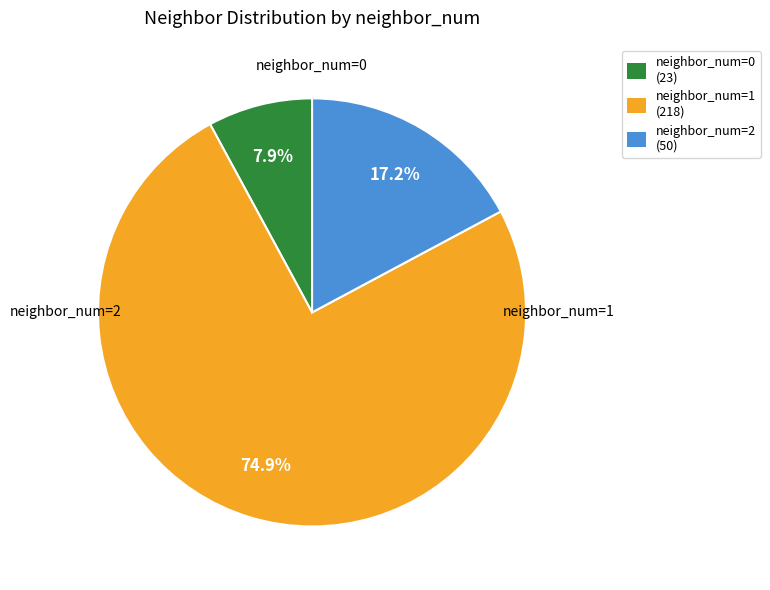

Which slice is the largest?

neighbor_num_1